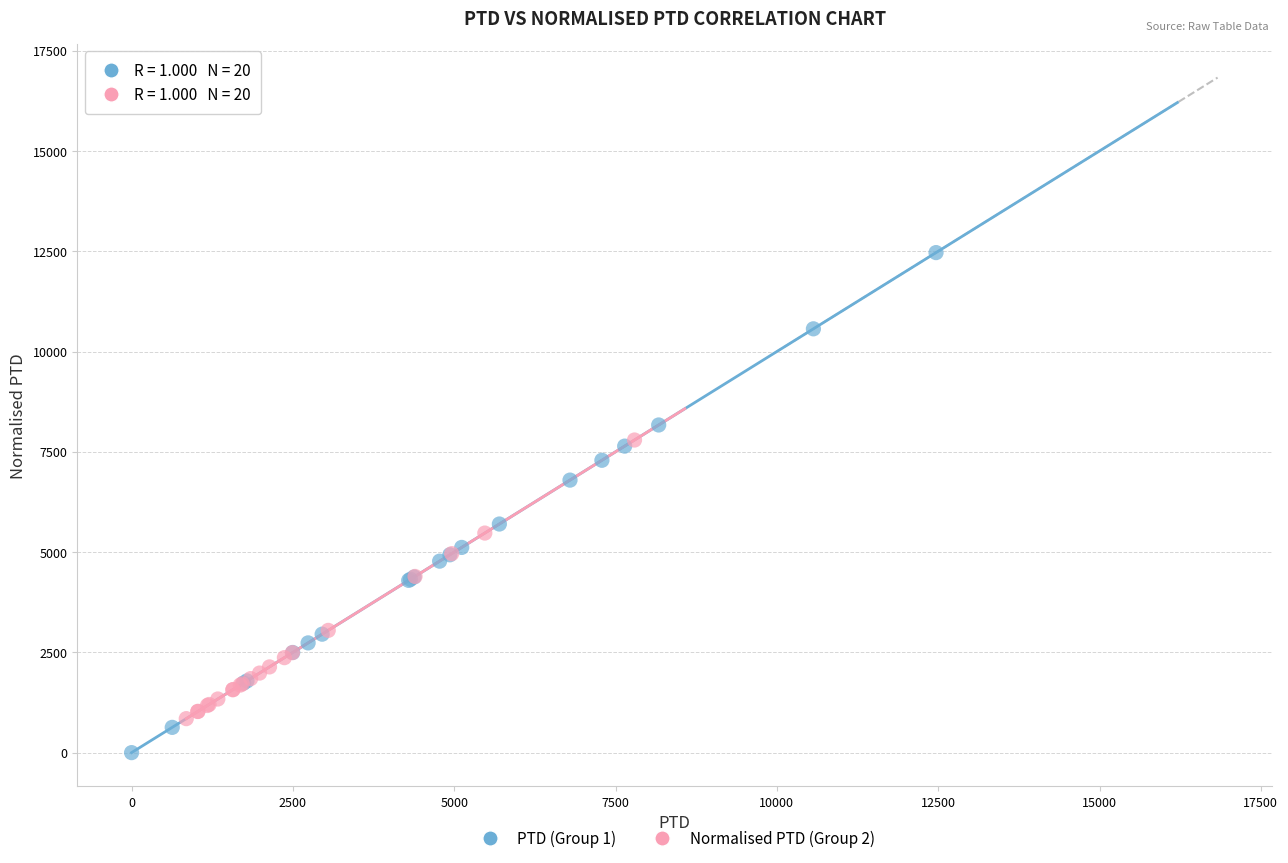

Which series has the largest Y range (max minus min)?

PTD (Group 1)